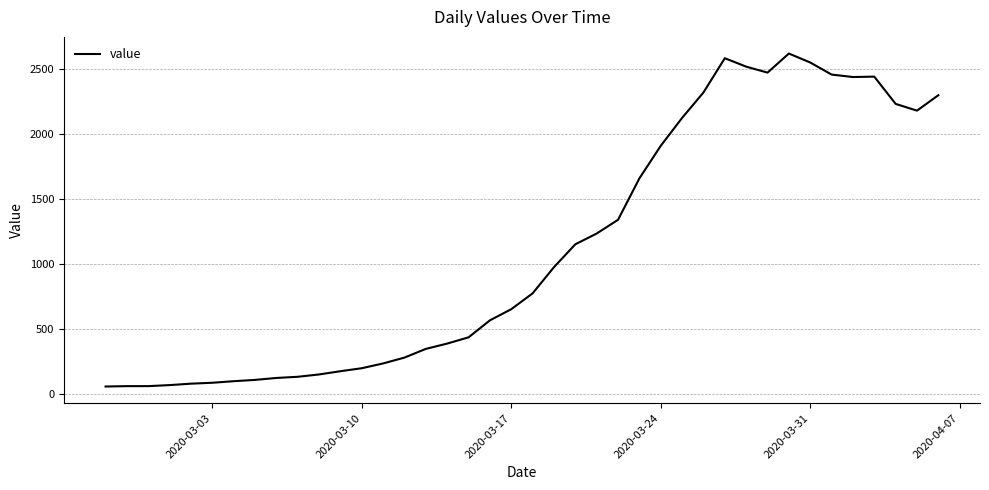

What is the maximum value shown in the chart?

2621